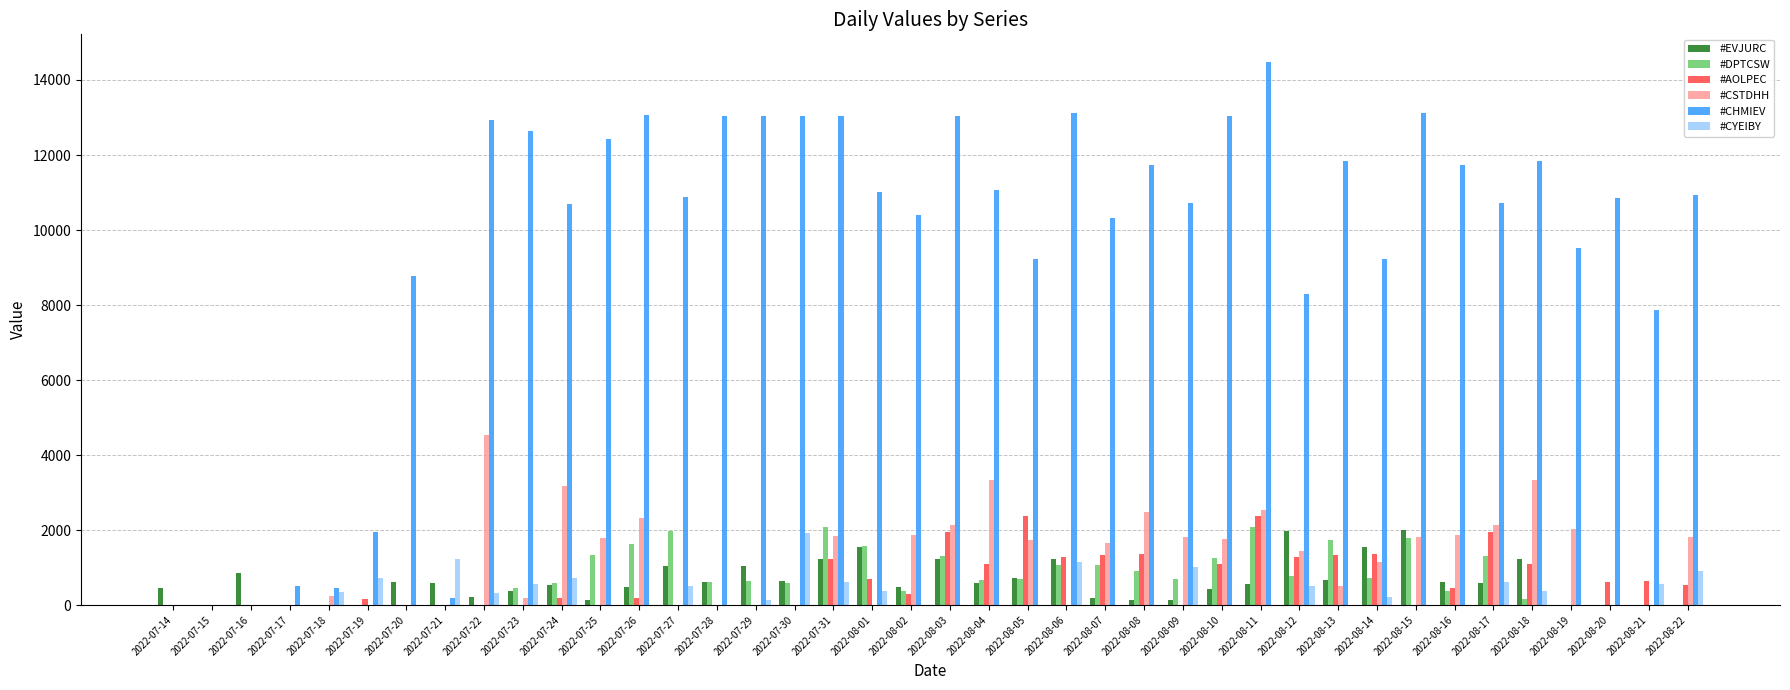

At which category is the sum across all series the highest?

2022-08-11